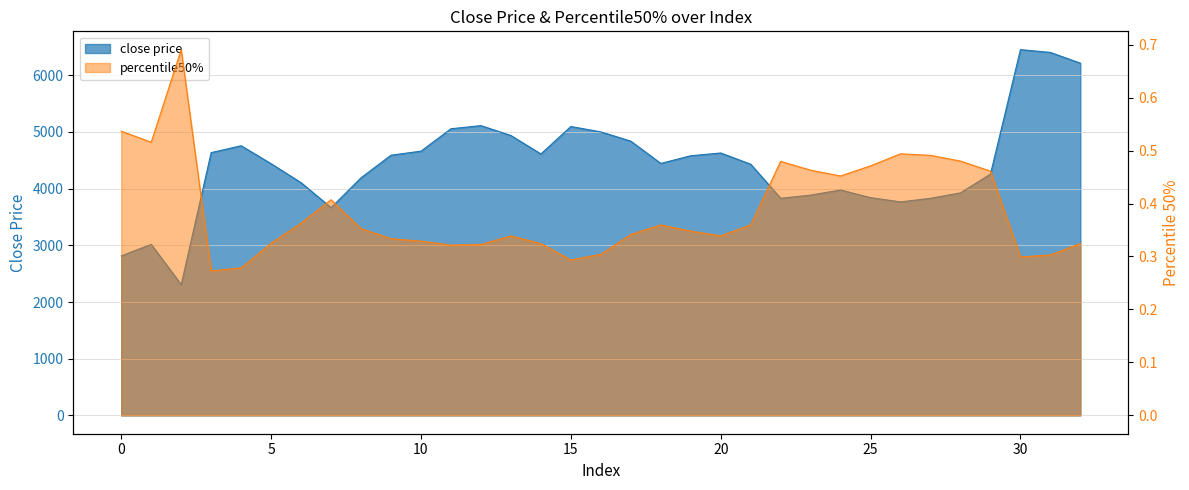

True or false: close price and percentile50% intersect in this chart.

False